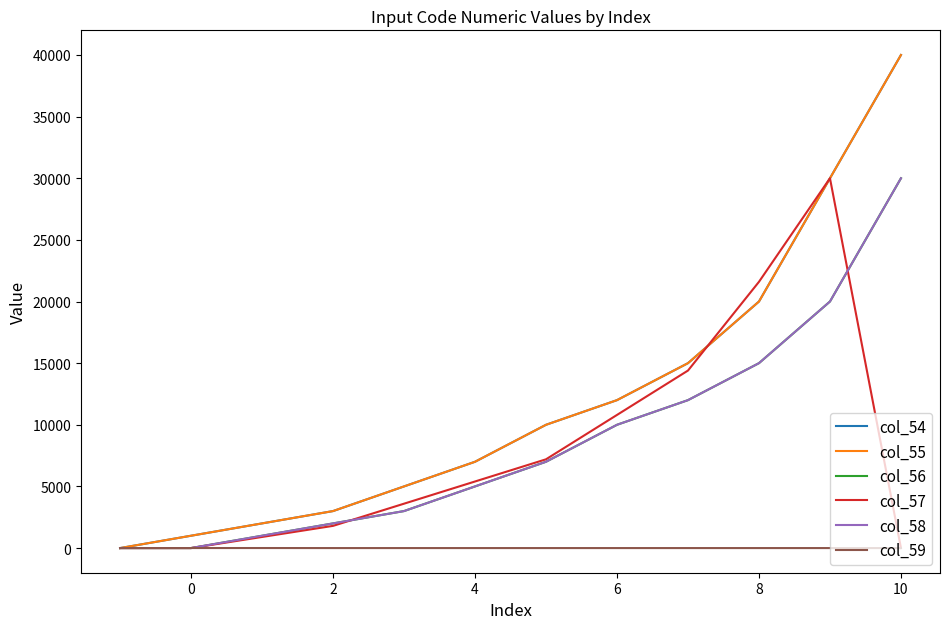

Does the chart display data point markers on the line(s)?

No